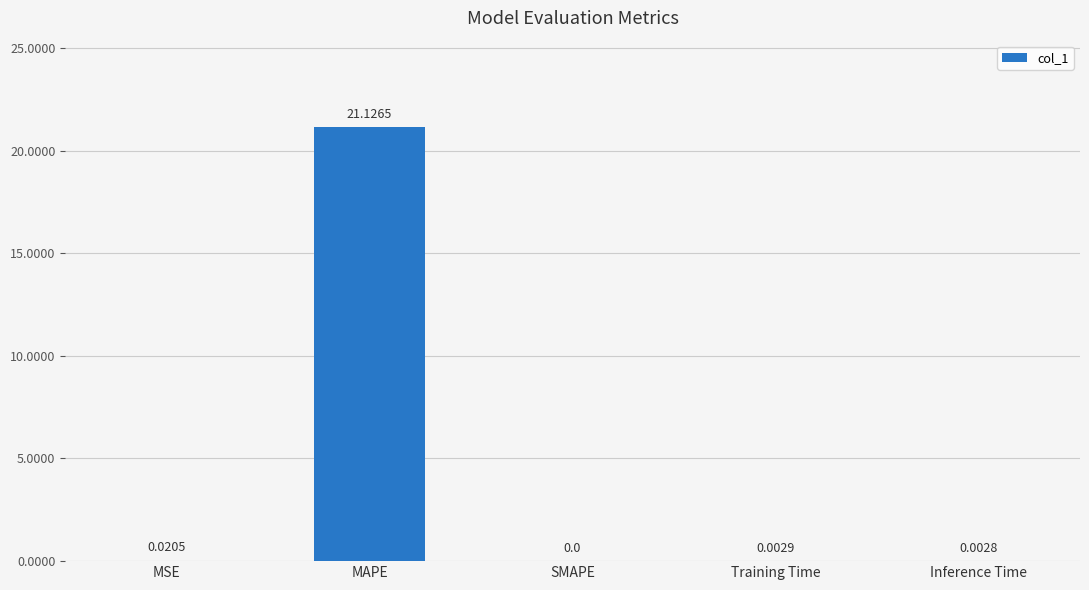

What is the average value?

4.2